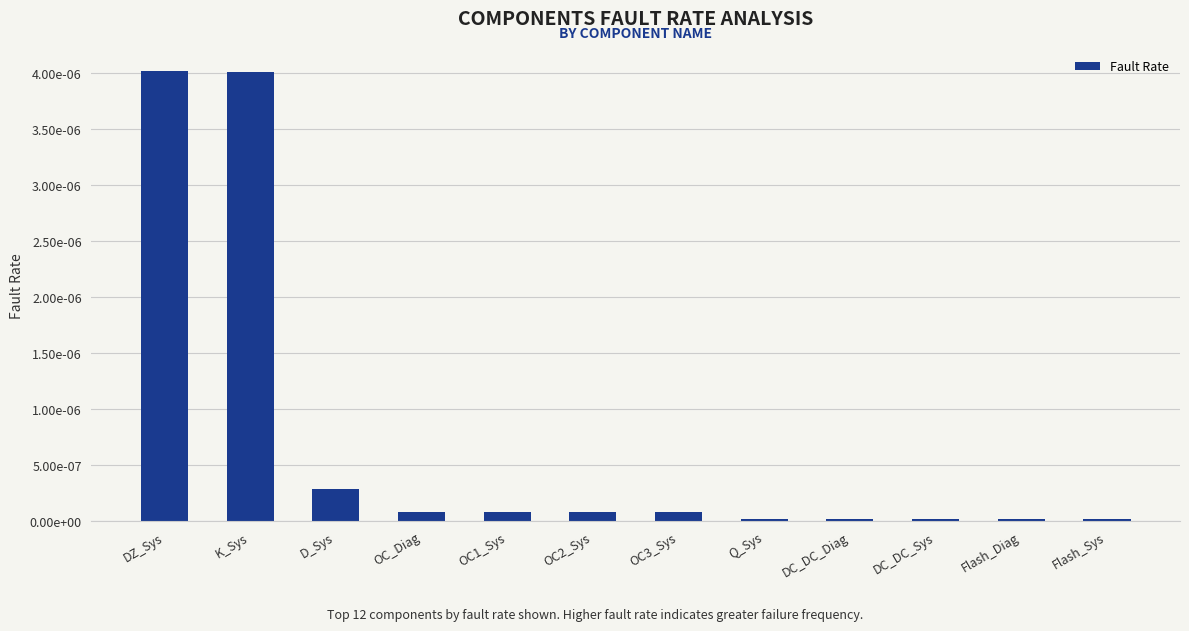

What position from the right is OC1_Sys?

8